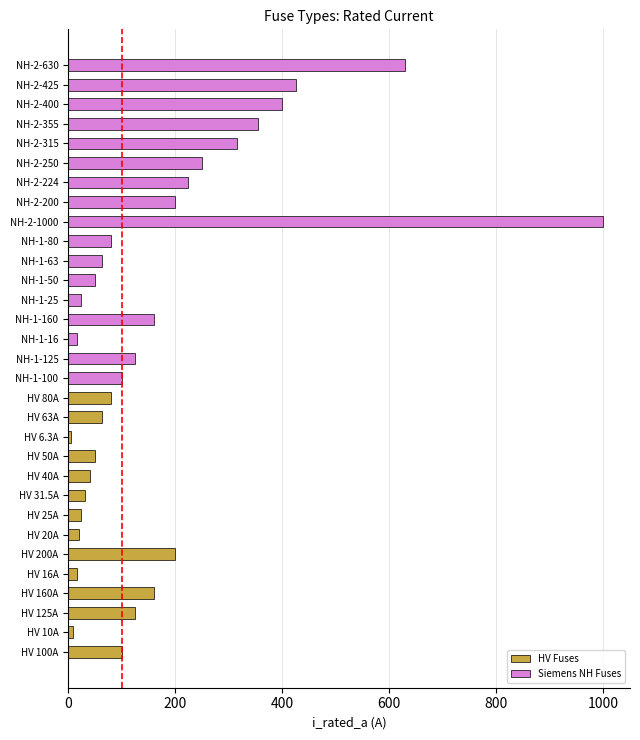

The chart shows a value of 200.0 at NH-2-200. True or false?

True